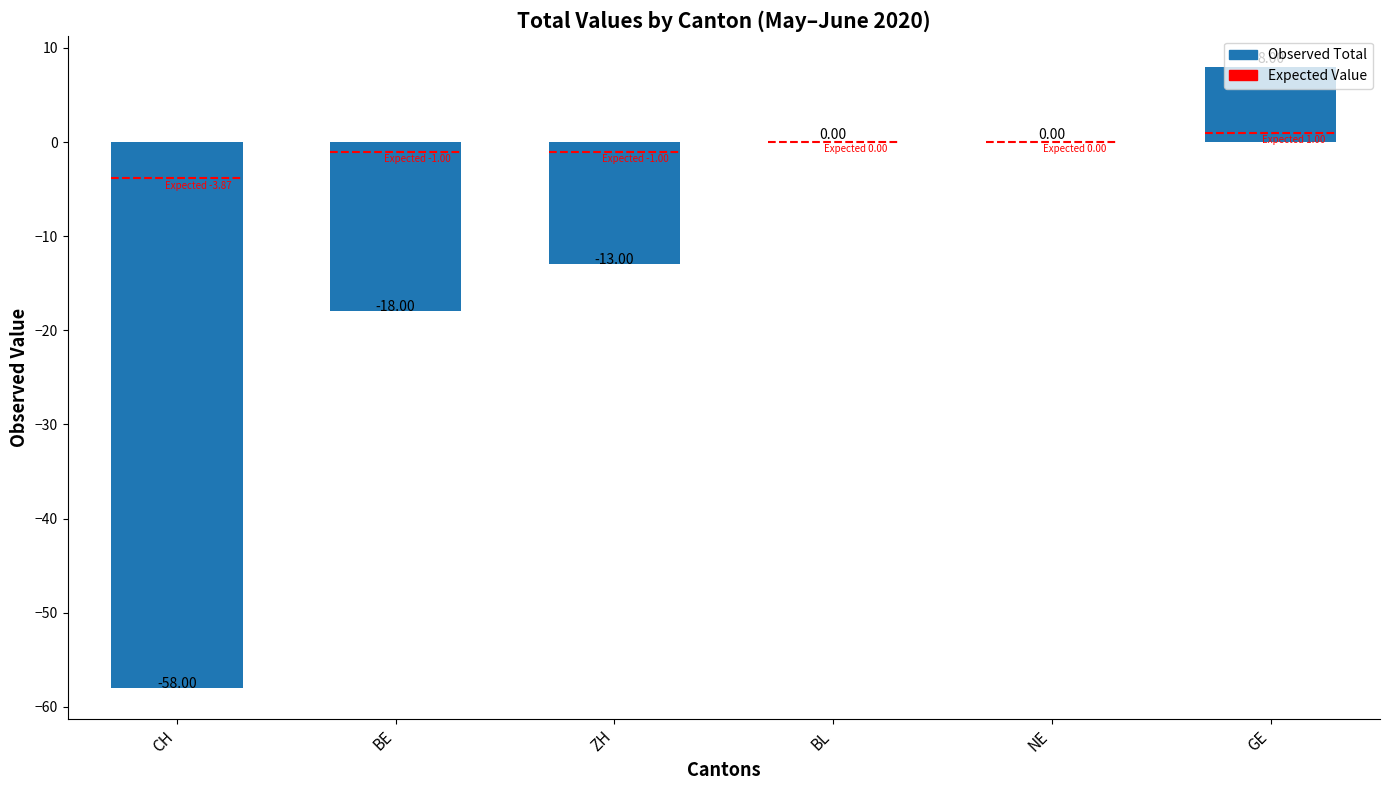

What position from the left is BE?

2